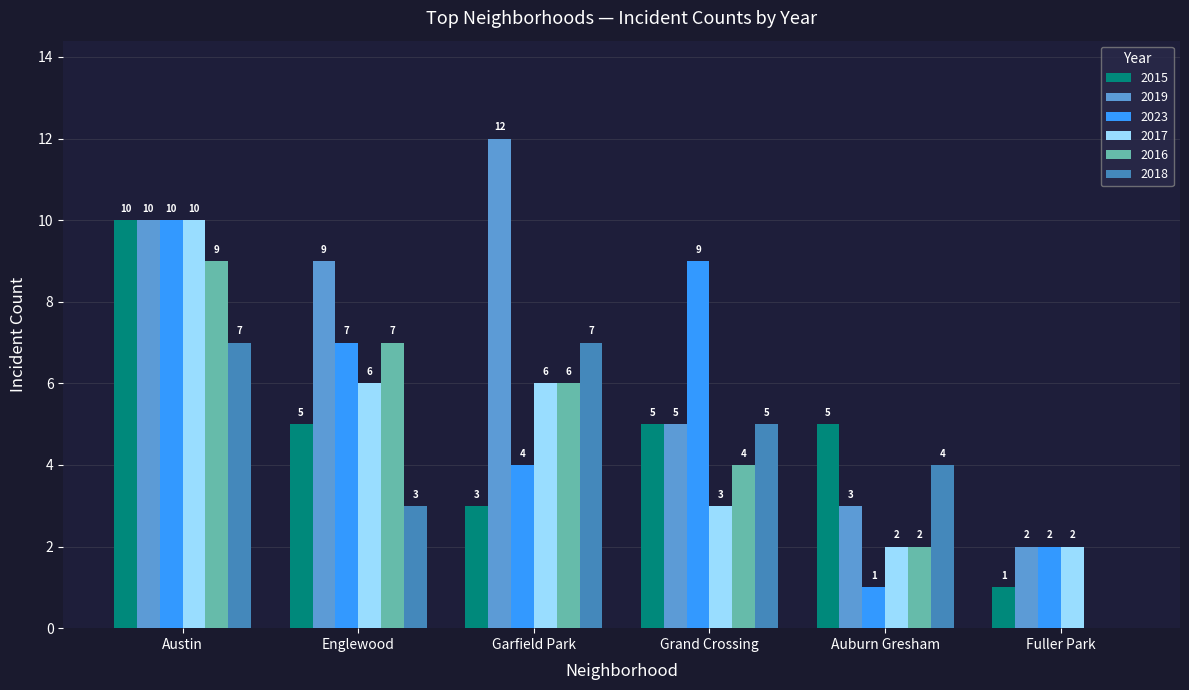

How many groups of bars are there?

6